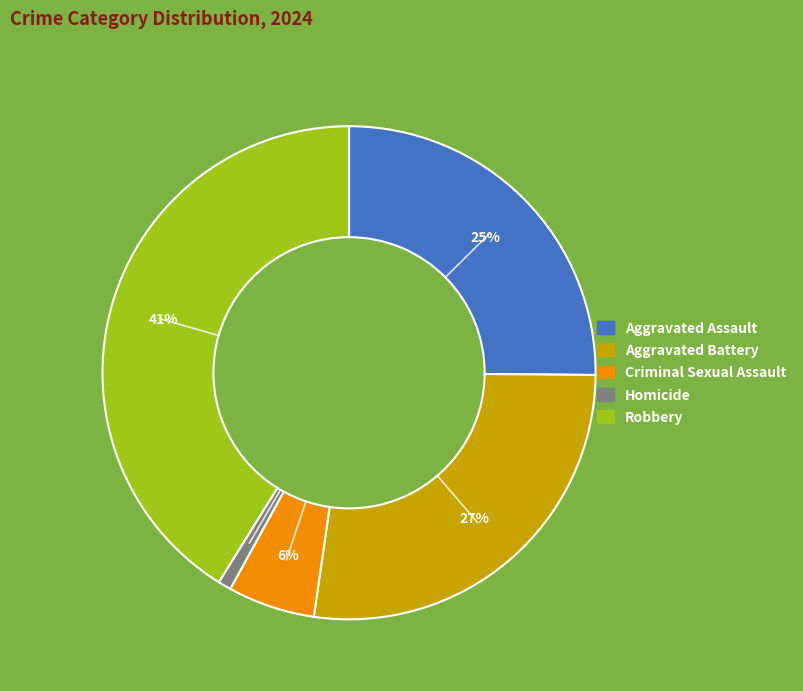

Which category has the smallest portion of the pie?

Homicide